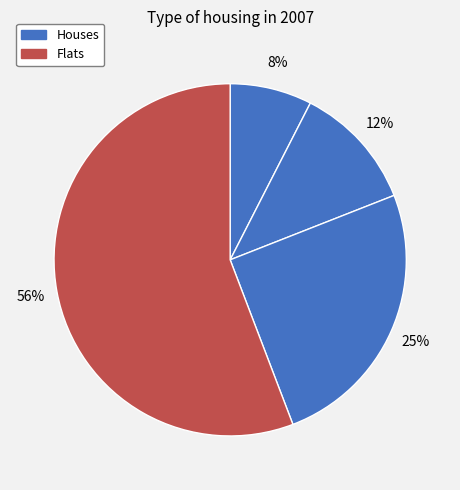

How many slices are in this pie chart?

4